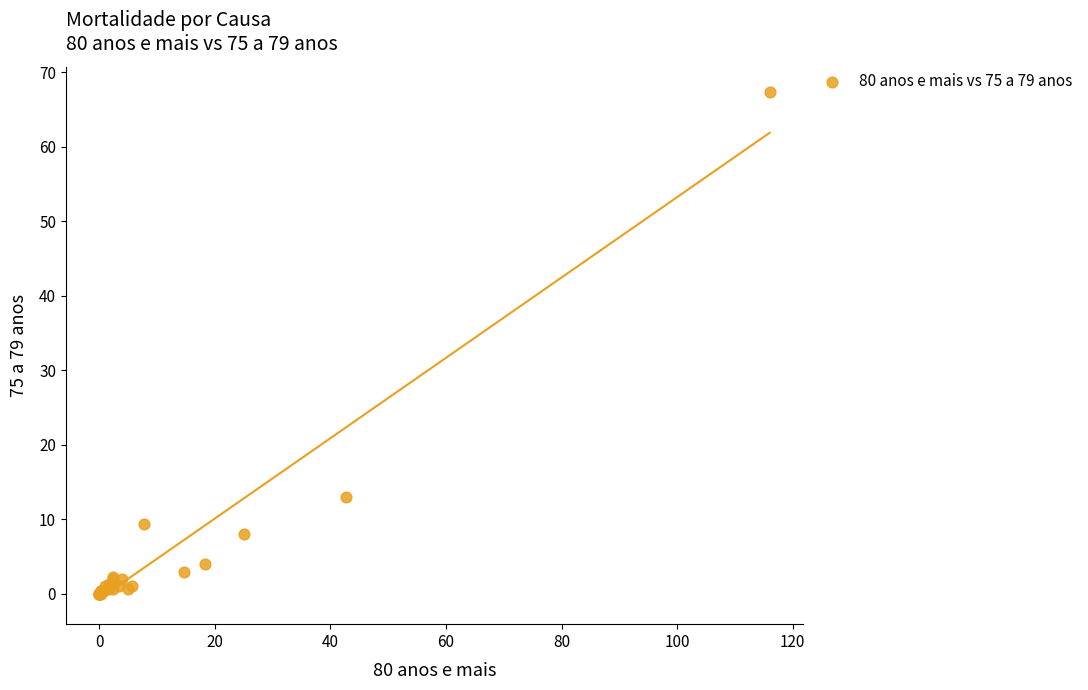

What Y value in the scatter plot is closest to 33?

13.0